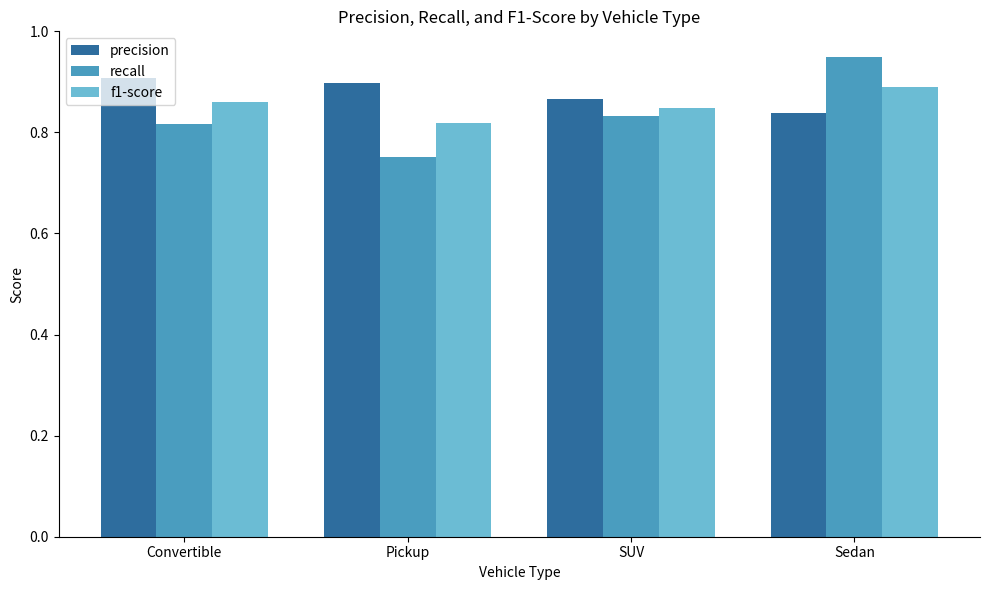

What are all the series names shown in the legend?

precision, recall, f1-score